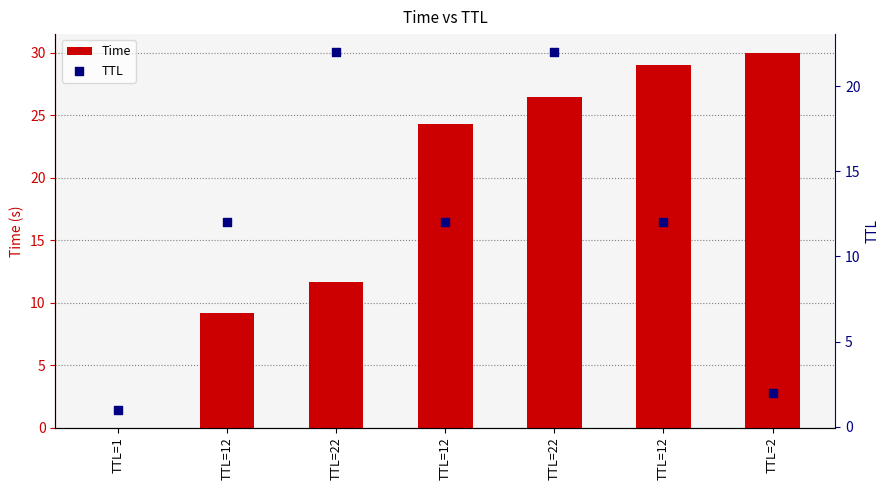

At how many categories does at least one series exceed 17?

5